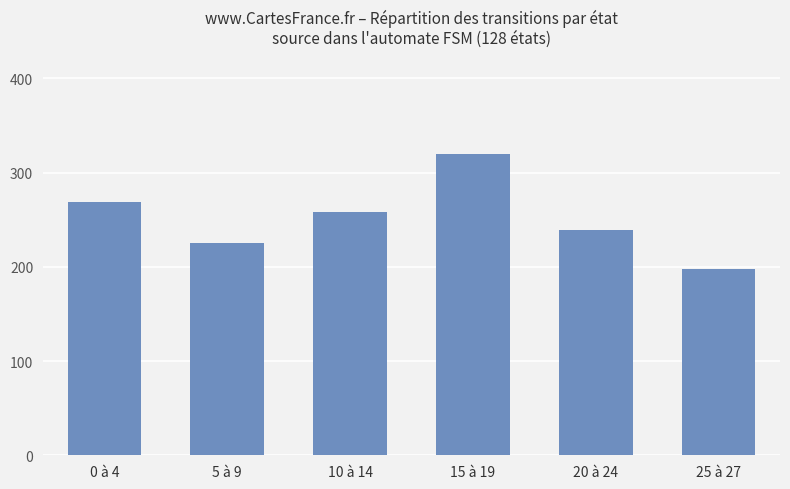

Does the chart contain any negative values?

No